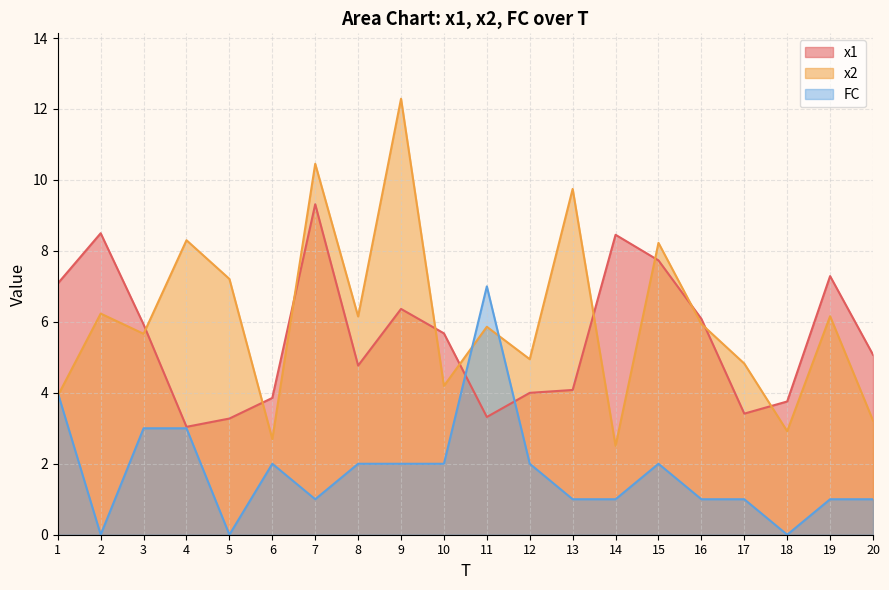

What are all the series names shown in the legend?

x1, x2, FC